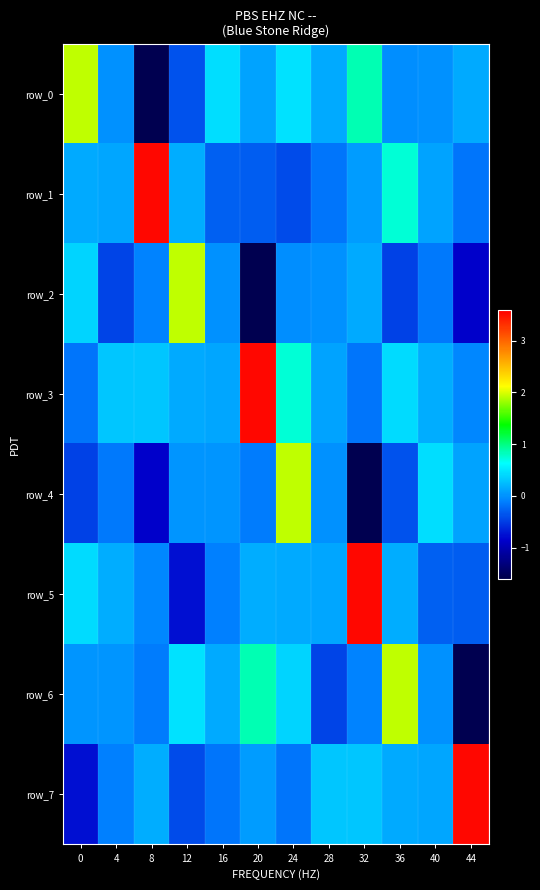

How many negative values does the row_2 series have?

8